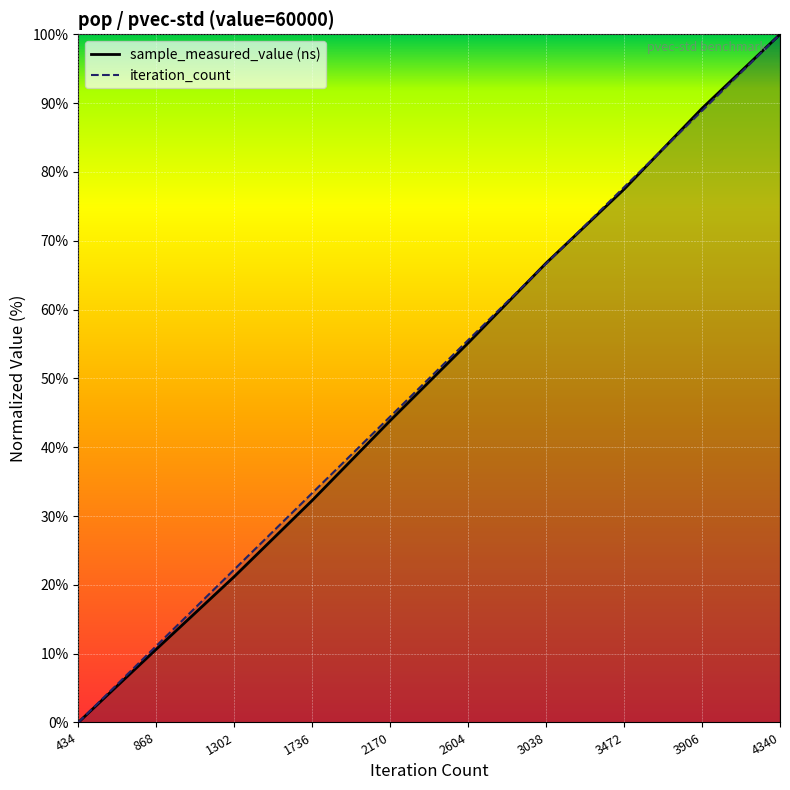

At which category does the chart reach its minimum across all series?

434